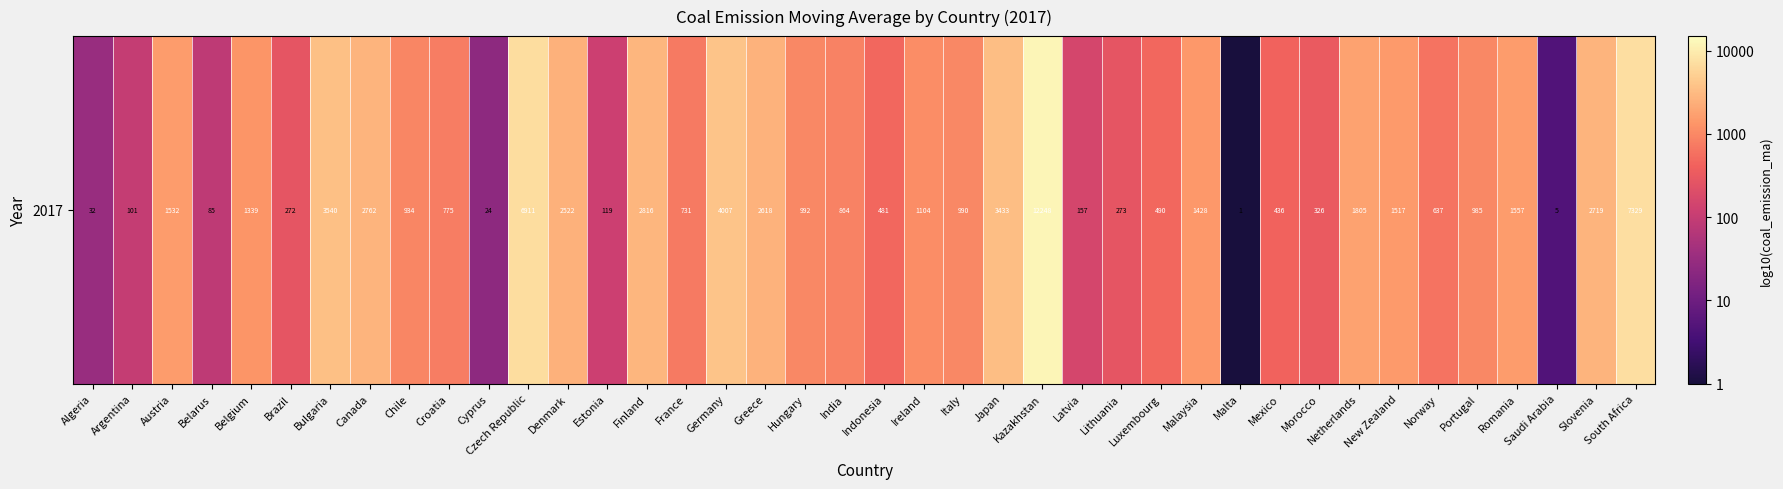

Rank the categories by value from highest to lowest.

Kazakhstan, South Africa, Czech Republic, Germany, Bulgaria, Japan, Finland, Canada, Slovenia, Greece, Denmark, Netherlands, Romania, Austria, New Zealand, Malaysia, Belgium, Ireland, Hungary, Italy, Portugal, Chile, India, Croatia, France, Norway, Luxembourg, Indonesia, Mexico, Morocco, Lithuania, Brazil, Latvia, Estonia, Argentina, Belarus, Algeria, Cyprus, Saudi Arabia, Malta